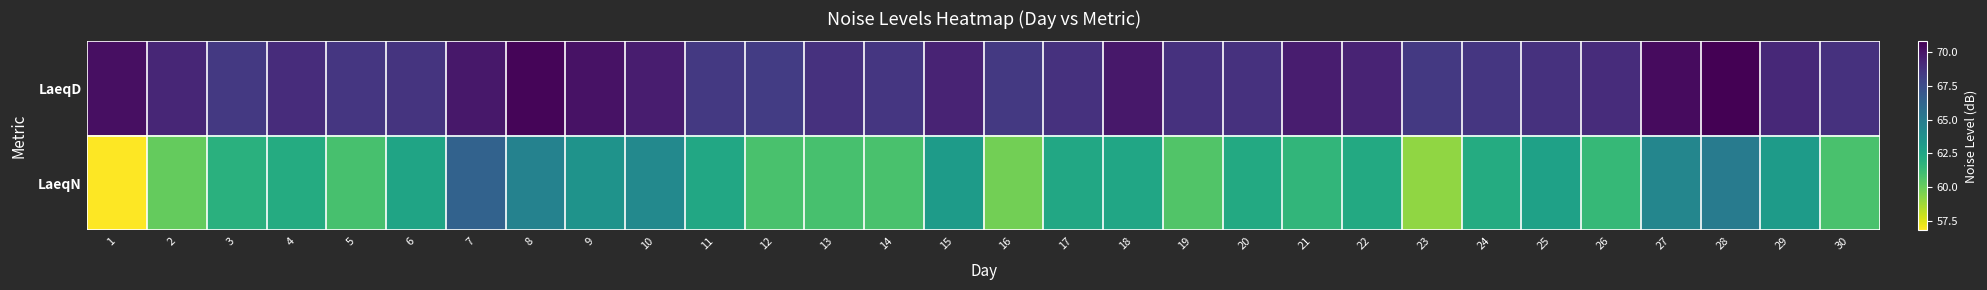

Reading right to left, list all the values displayed in this chart.

LaeqD: 30=68.8	29=69.2	28=70.8	27=70.4	26=69.0	25=68.8	24=68.6	23=68.5	22=69.4	21=69.7	20=68.8	19=68.8	18=69.9	17=68.8	16=68.5	15=69.4	14=68.6	13=68.8	12=68.3	11=68.5	10=69.7	9=70.1	8=70.6	7=69.9	6=68.7	5=68.6	4=69.0	3=68.5	2=69.3	1=70.2
LaeqN: 30=60.8	29=63.1	28=65.0	27=64.4	26=61.4	25=62.8	24=62.2	23=59.1	22=62.3	21=61.6	20=62.3	19=60.6	18=62.5	17=62.4	16=59.8	15=63.1	14=60.8	13=60.9	12=60.8	11=62.4	10=64.2	9=63.6	8=64.6	7=66.4	6=62.6	5=60.9	4=62.2	3=61.9	2=60.1	1=56.8